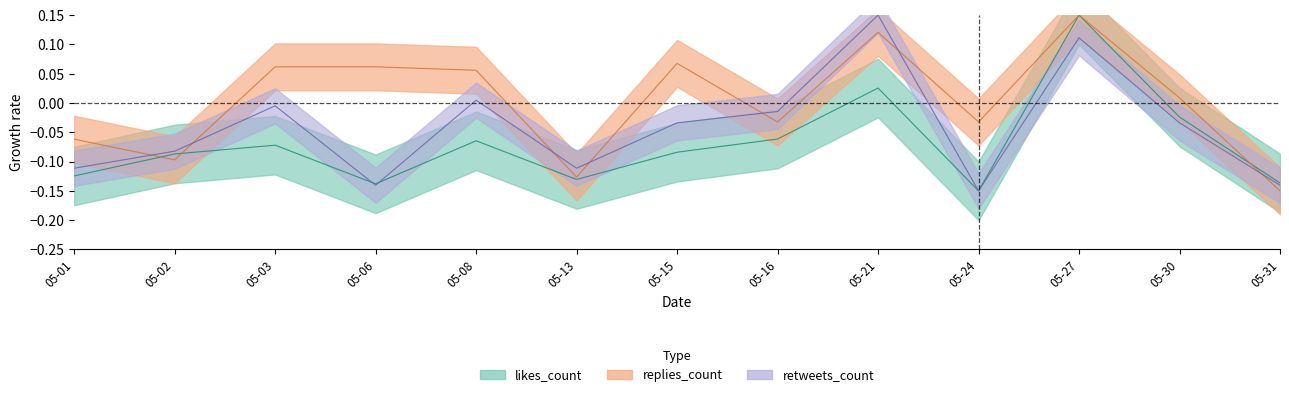

Reading left to right, extract all data points from this chart.

replies_count: -0.1	-0.1	0.1	0.1	0.1	-0.1	0.1	-0.0	0.1	-0.0	0.1	0.0	-0.1
retweets_count: -0.1	-0.1	-0.0	-0.1	0.0	-0.1	-0.0	-0.0	0.1	-0.1	0.1	-0.0	-0.1
likes_count: -0.1	-0.1	-0.1	-0.1	-0.1	-0.1	-0.1	-0.1	0.0	-0.1	0.1	-0.0	-0.1